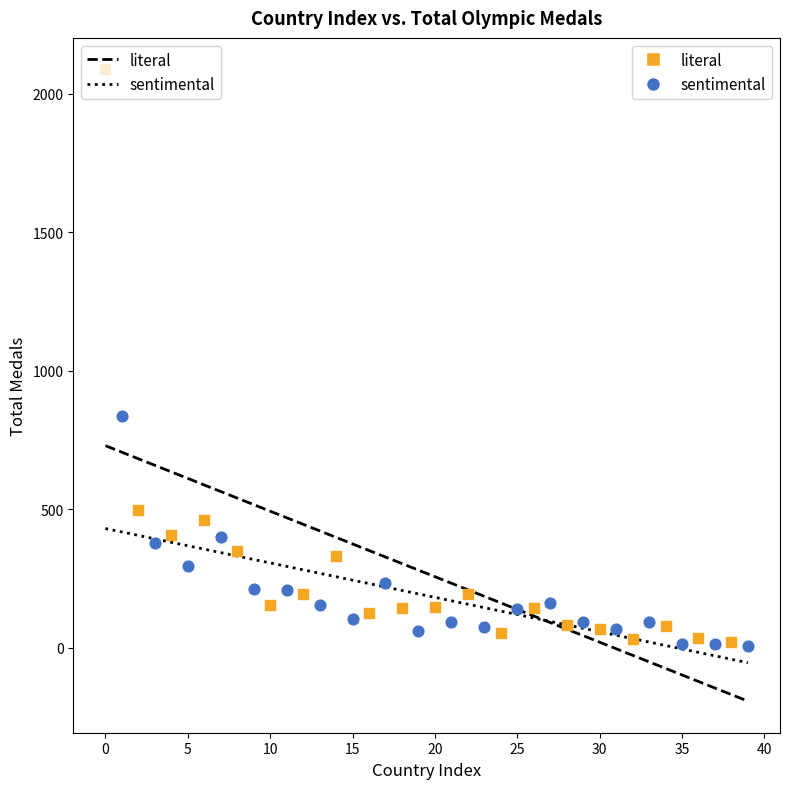

Which series has the largest Y range (max minus min)?

literal